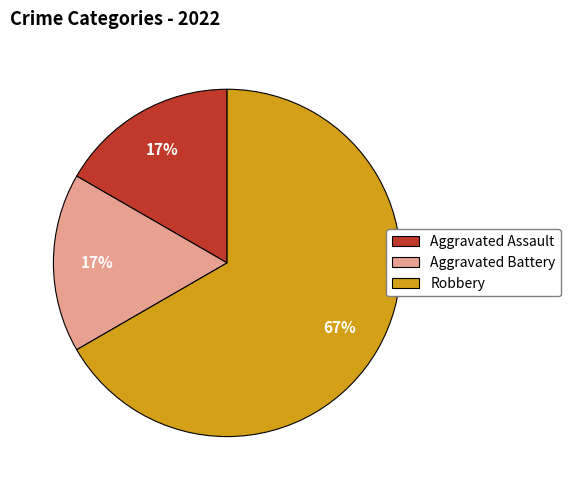

Is Robbery the majority of the pie?

Yes